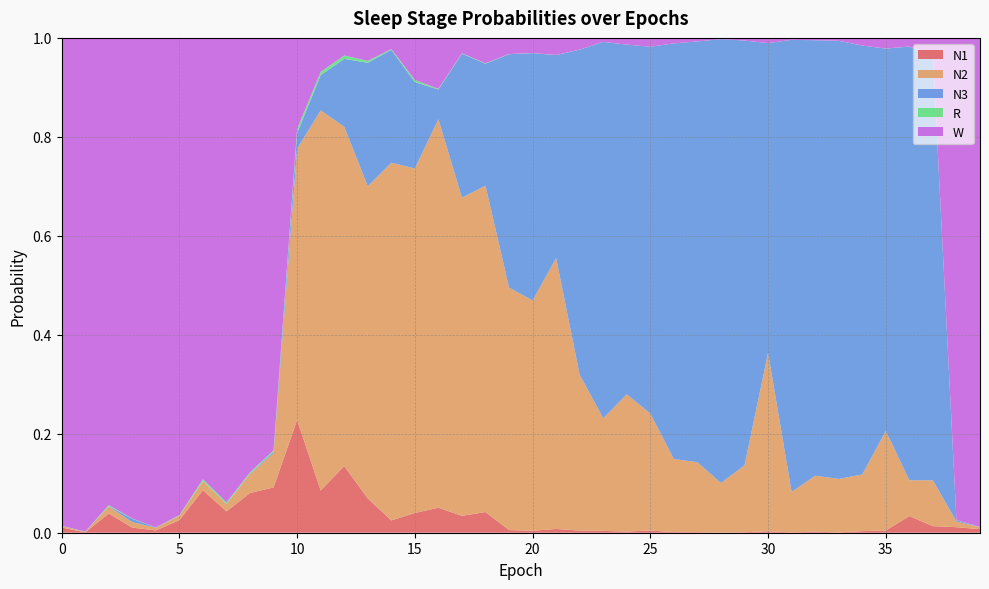

Reading left to right, what are all the values shown in this chart?

N1: 0.0	0.0	0.0	0.0	0.0	0.0	0.1	0.0	0.1	0.1	0.2	0.1	0.1	0.1	0.0	0.0	0.1	0.0	0.0	0.0	0.0	0.0	0.0	0.0	0.0	0.0	0.0	0.0	0.0	0.0	0.0	0.0	0.0	0.0	0.0	0.0	0.0	0.0	0.0	0.0
N2: 0.0	0.0	0.0	0.0	0.0	0.0	0.0	0.0	0.0	0.1	0.5	0.8	0.7	0.6	0.7	0.7	0.8	0.6	0.7	0.5	0.5	0.5	0.3	0.2	0.3	0.2	0.1	0.1	0.1	0.1	0.4	0.1	0.1	0.1	0.1	0.2	0.1	0.1	0.0	0.0
N3: 0.0	0.0	0.0	0.0	0.0	0.0	0.0	0.0	0.0	0.0	0.0	0.1	0.1	0.2	0.2	0.2	0.1	0.3	0.2	0.5	0.5	0.4	0.7	0.8	0.7	0.7	0.8	0.9	0.9	0.9	0.6	0.9	0.9	0.9	0.9	0.8	0.9	0.9	0.0	0.0
R: 0.0	0.0	0.0	0.0	0.0	0.0	0.0	0.0	0.0	0.0	0.0	0.0	0.0	0.0	0.0	0.0	0.0	0.0	0.0	0.0	0.0	0.0	0.0	0.0	0.0	0.0	0.0	0.0	0.0	0.0	0.0	0.0	0.0	0.0	0.0	0.0	0.0	0.0	0.0	0.0
W: 1.0	1.0	0.9	1.0	1.0	1.0	0.9	0.9	0.9	0.8	0.2	0.1	0.0	0.0	0.0	0.1	0.1	0.0	0.1	0.0	0.0	0.0	0.0	0.0	0.0	0.0	0.0	0.0	0.0	0.0	0.0	0.0	0.0	0.0	0.0	0.0	0.0	0.0	1.0	1.0